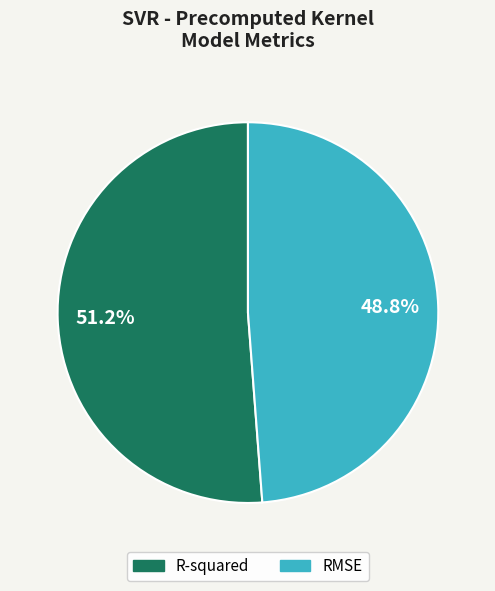

What percentage is the R-squared slice, to the nearest percent?

51%